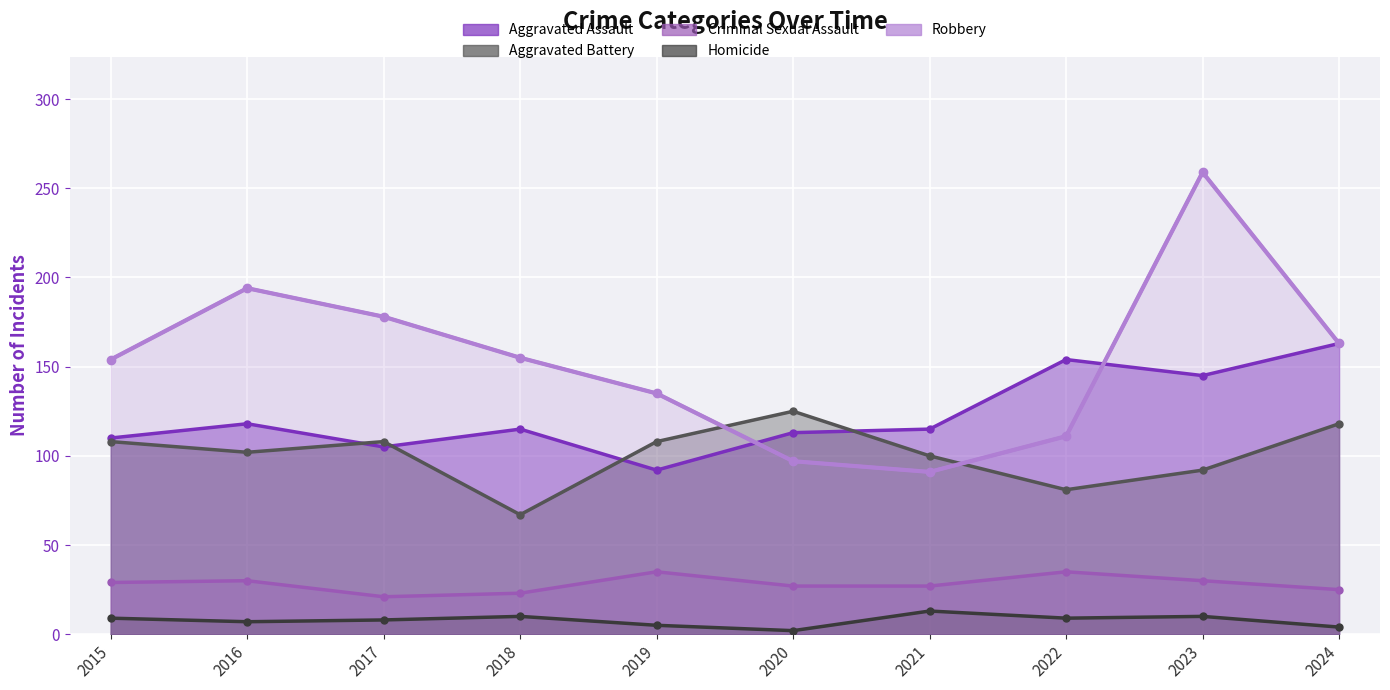

How many values in the Criminal Sexual Assault series exceed 29?

4